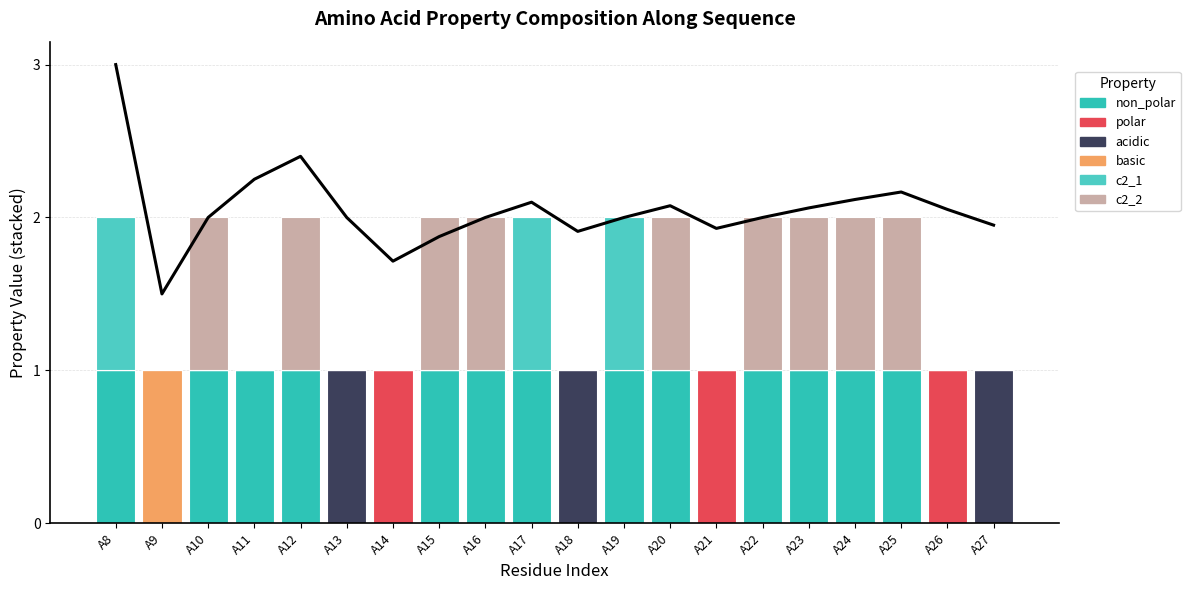

The polar series shows 0 at A11. True or false?

True